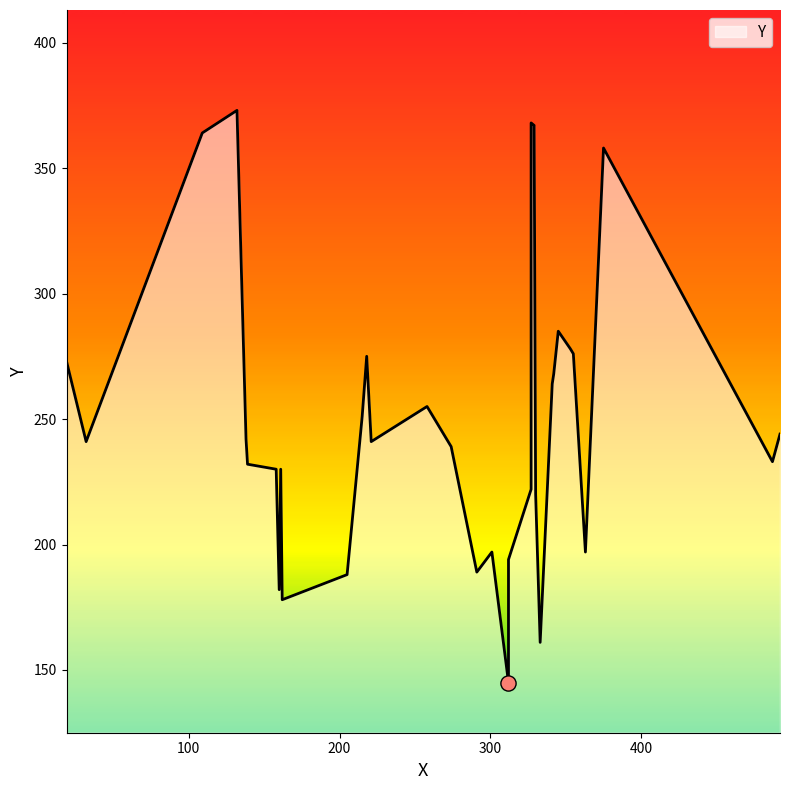

What is the ratio of the value at 492 to the value at 109?

0.7